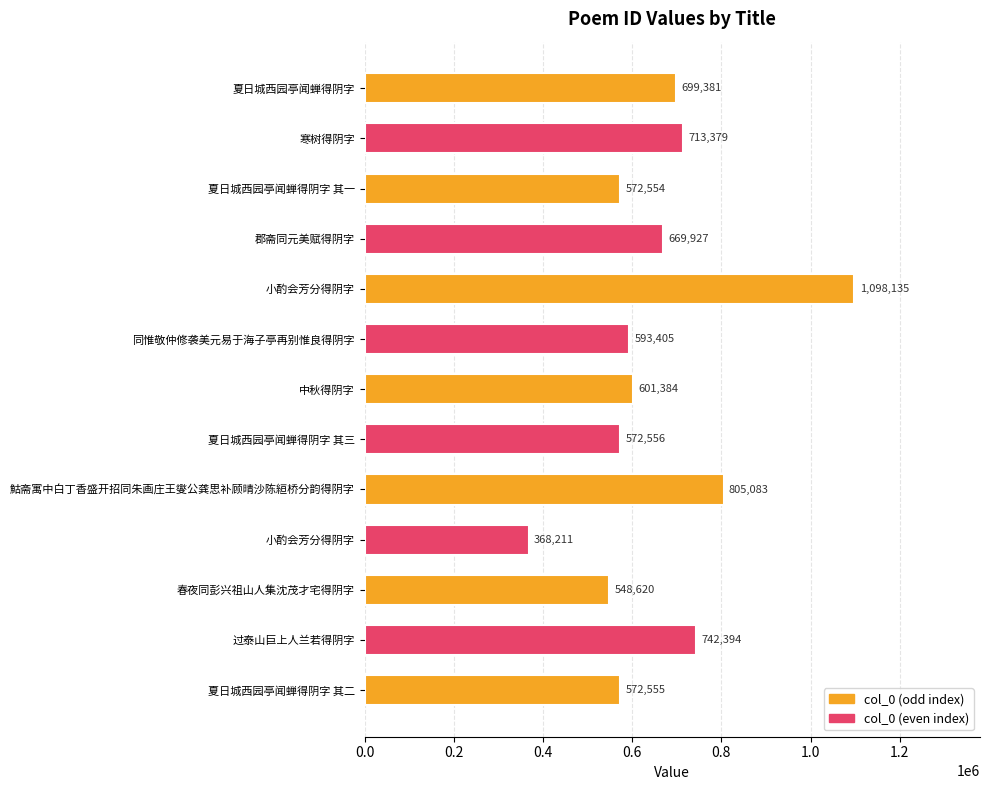

The chart shows a value of 368211 at 小酌会芳分得阴字. True or false?

True